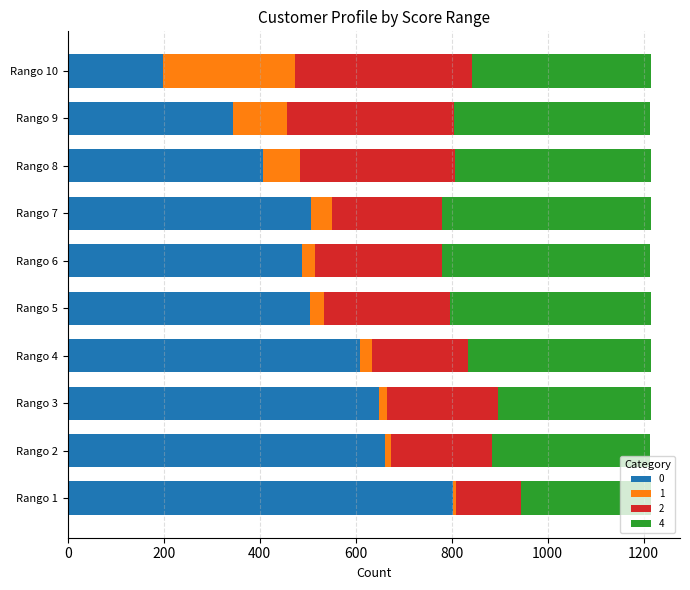

Which category has the lowest value in the 0 series?

Rango 10